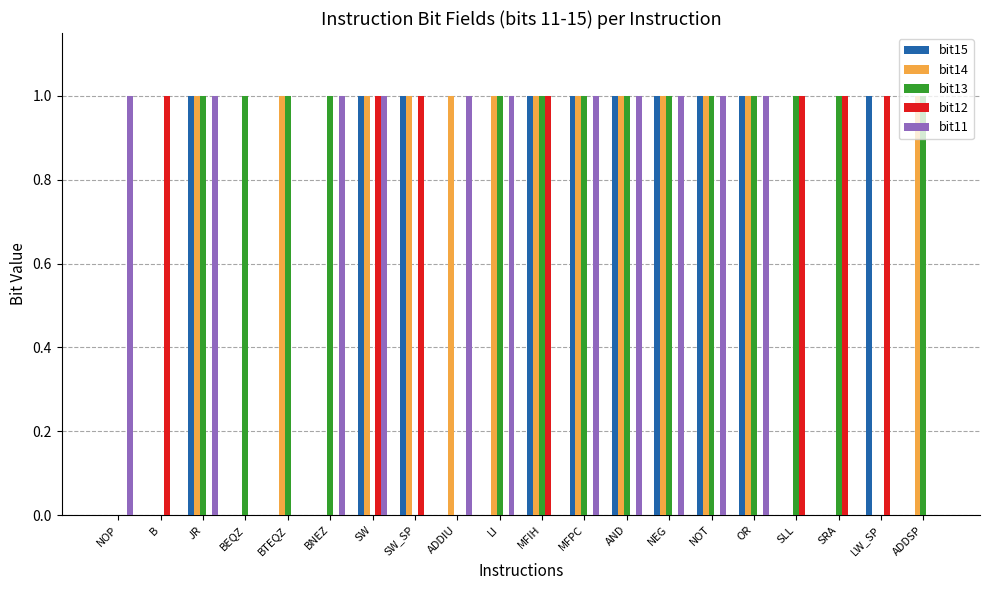

How many bit12 values are between 0 and 1?

20